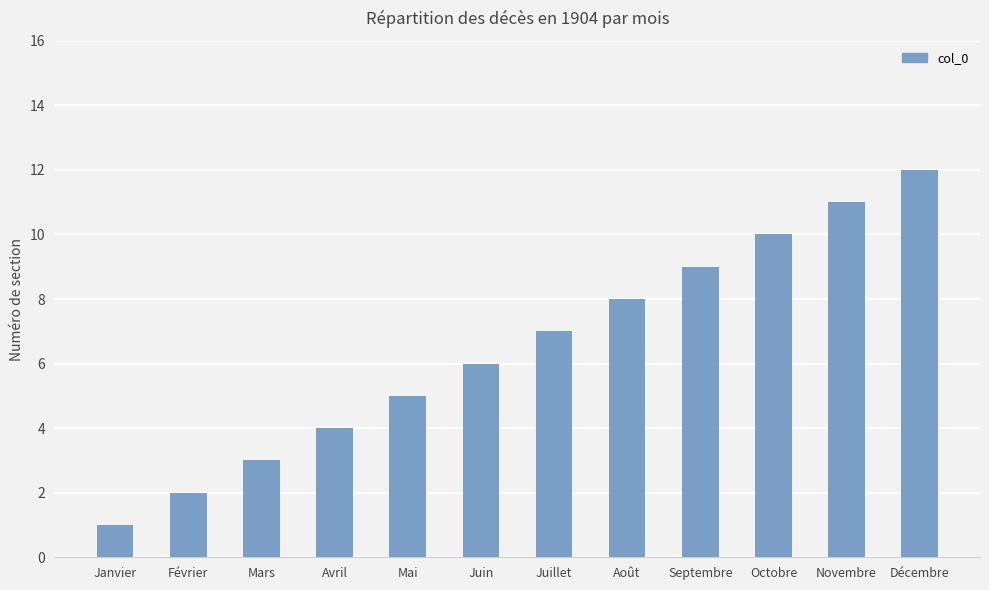

Reading left to right, list all the values displayed in this chart.

1	2	3	4	5	6	7	8	9	10	11	12